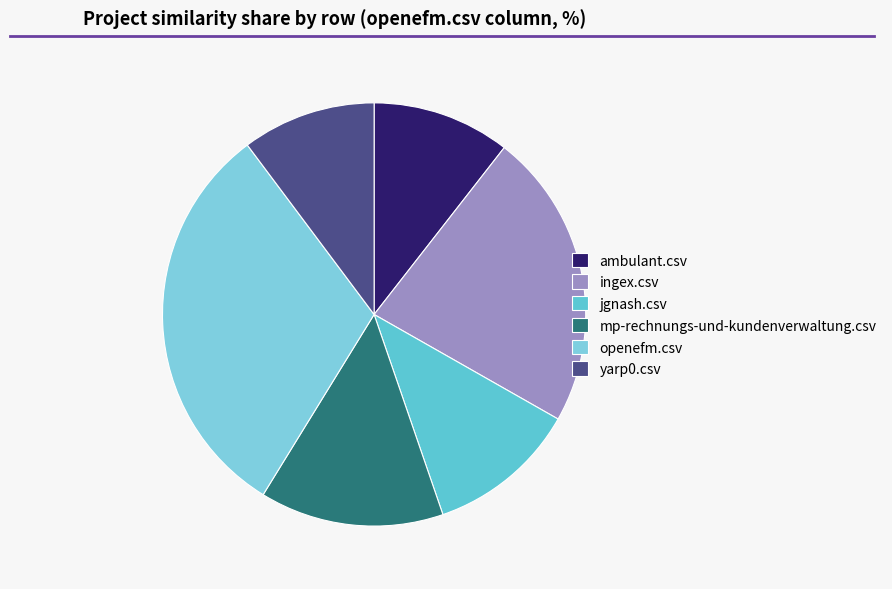

Which category has the biggest portion of the pie?

openefm.csv